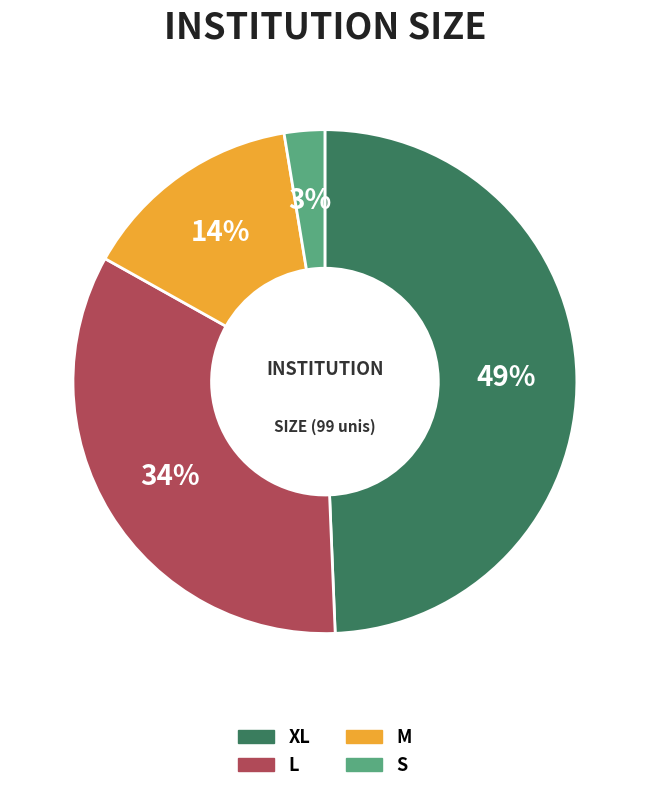

How many segments does this pie chart have?

4